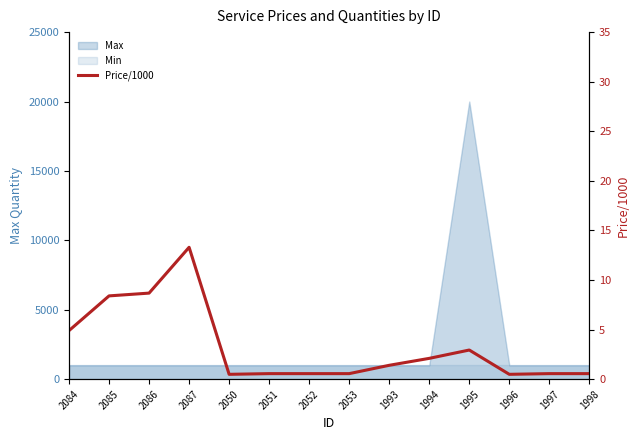

At which label is the value closest to 6?

2084